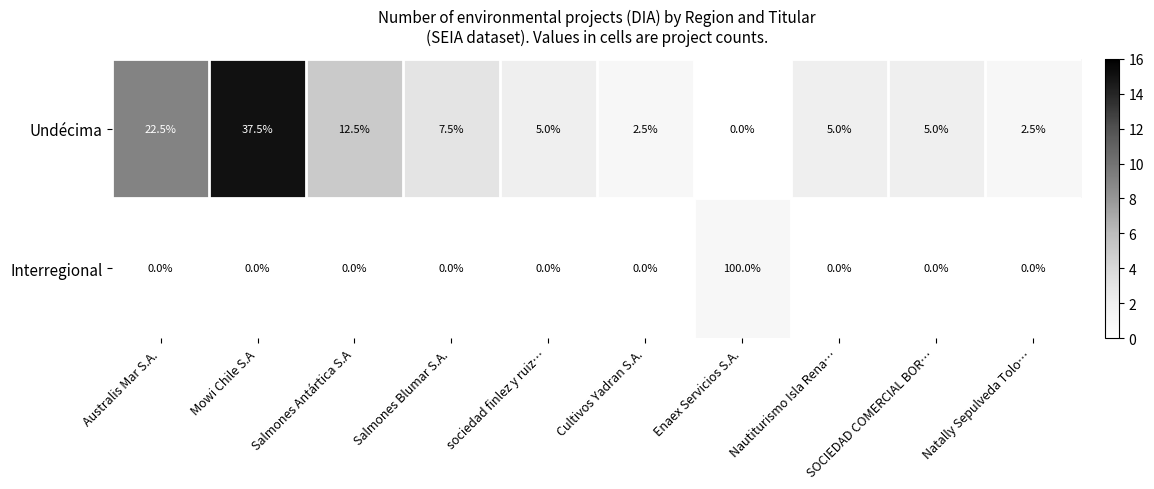

Rank the series by their maximum value, from lowest to highest.

Undécima, Interregional